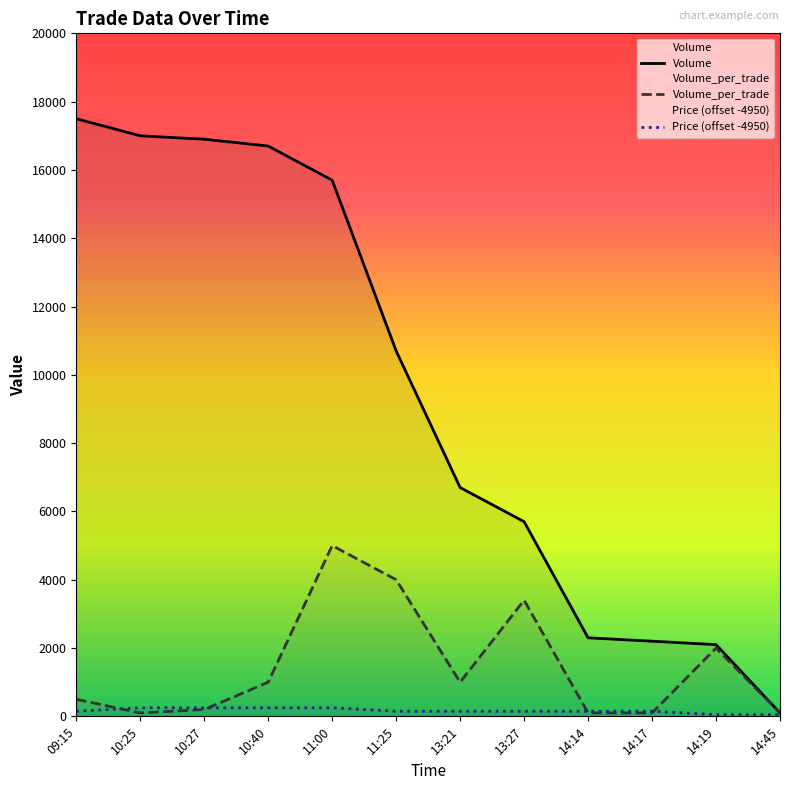

How many data points does each series have?

12